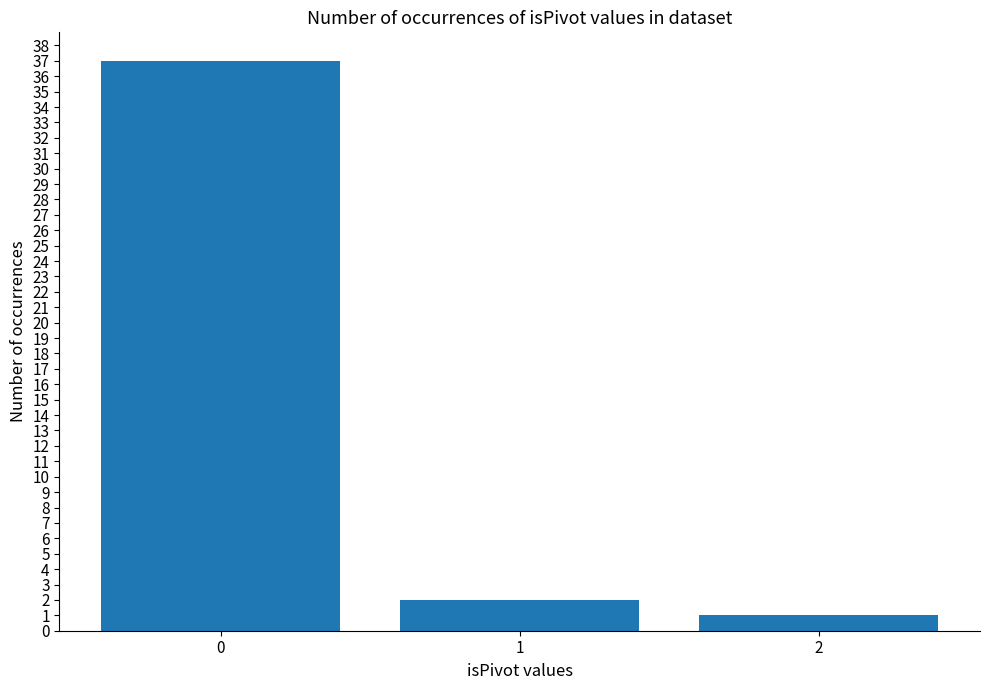

Reading left to right, what are all the values shown in this chart?

37	2	1